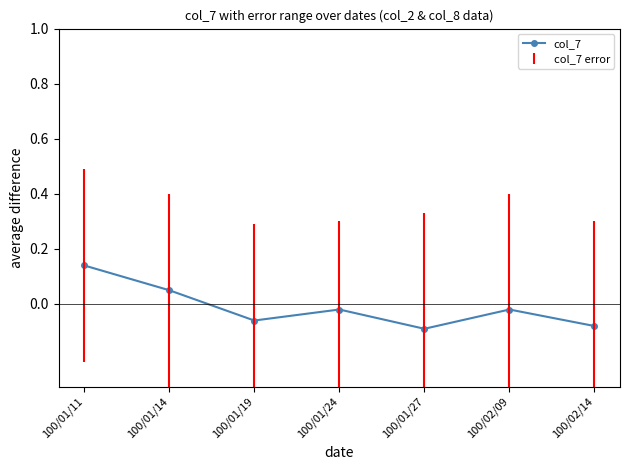

What is the label of the 1st point from the right?

100/02/14